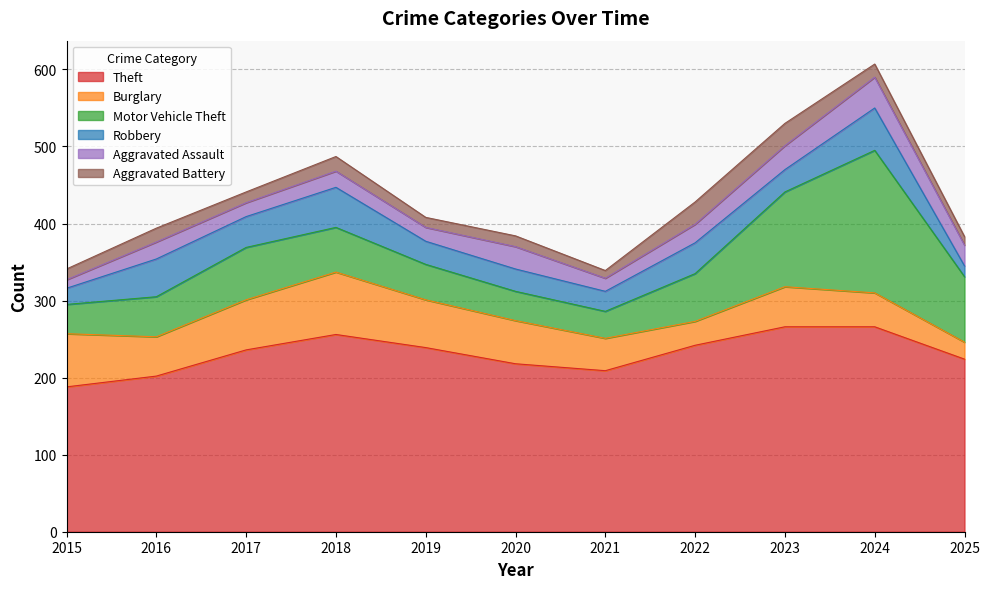

The Aggravated Assault series shows 29 at 2020. True or false?

True